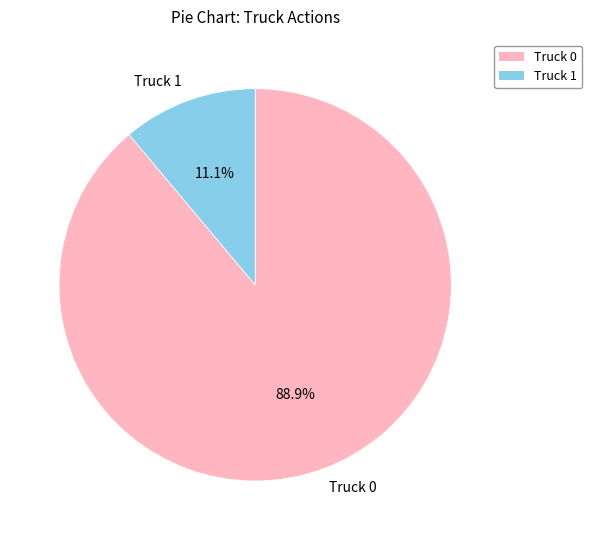

Rank the categories by value from highest to lowest.

Truck 0, Truck 1